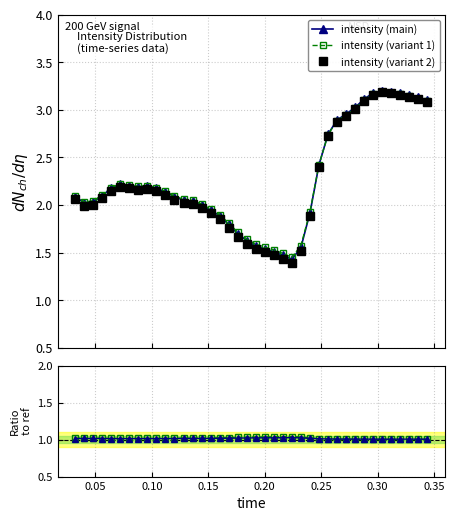

Is this an area chart (filled region under the line)?

No